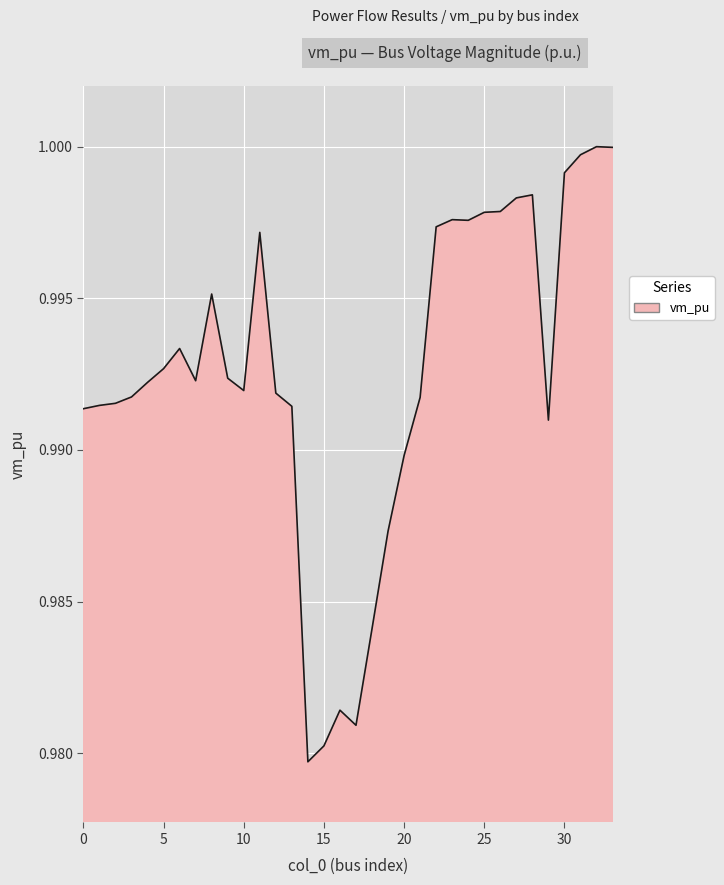

What is the value of the 13th point from the left?

1.0